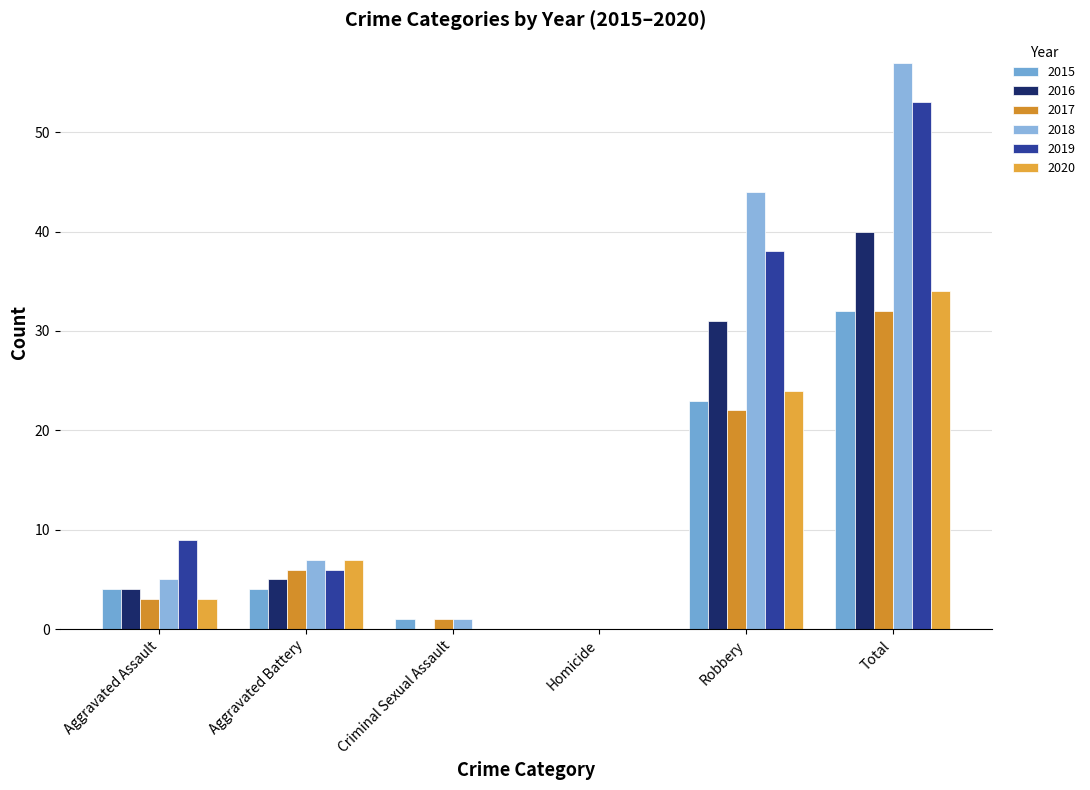

At which label does 2020 first exceed 7?

Robbery